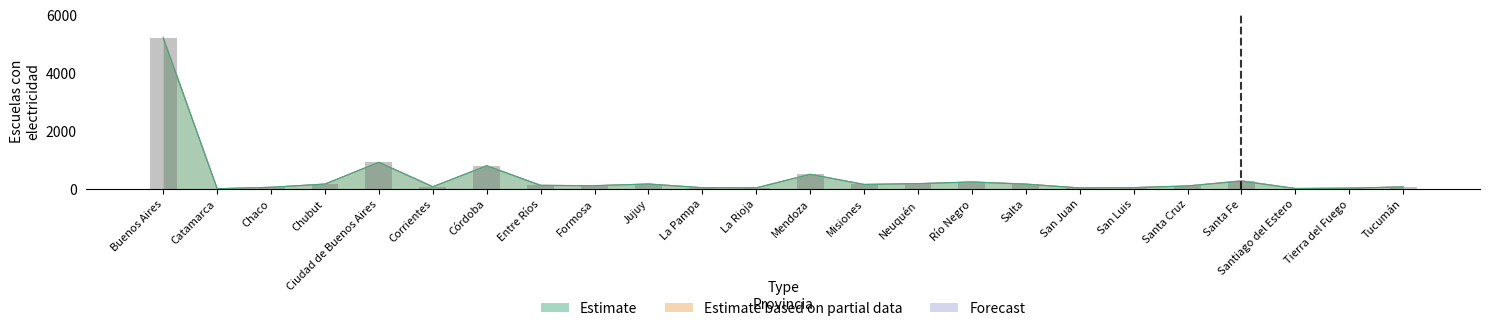

Which category has the lowest value in the Estimate based on partial data series?

Catamarca